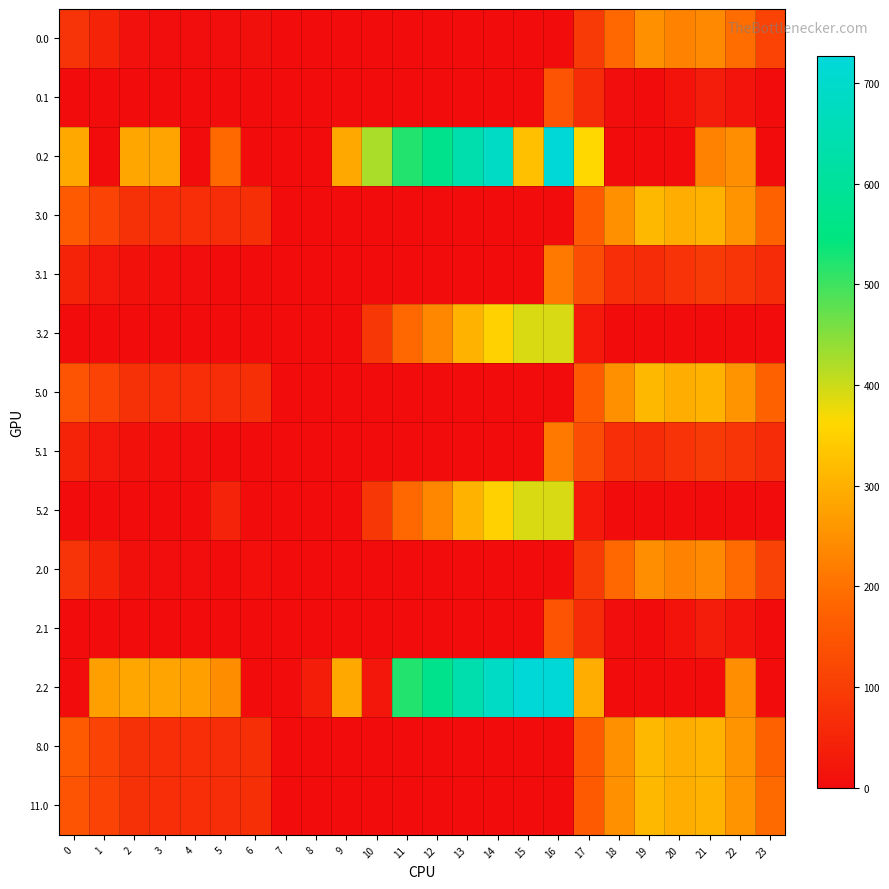

What is the total value across all series at 3?

856.5